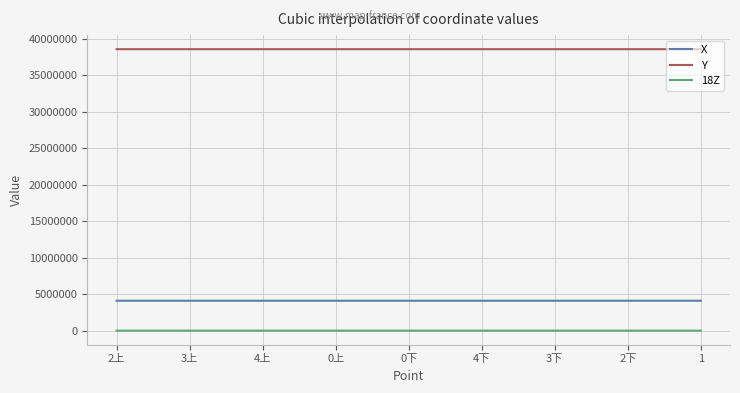

What is the maximum value for Y?

38539099.2